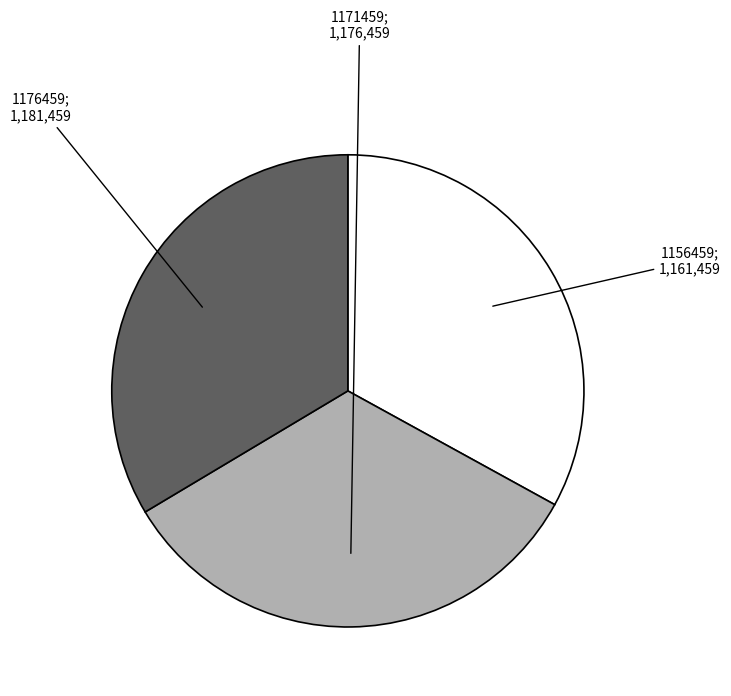

Is there a majority slice in this chart?

No